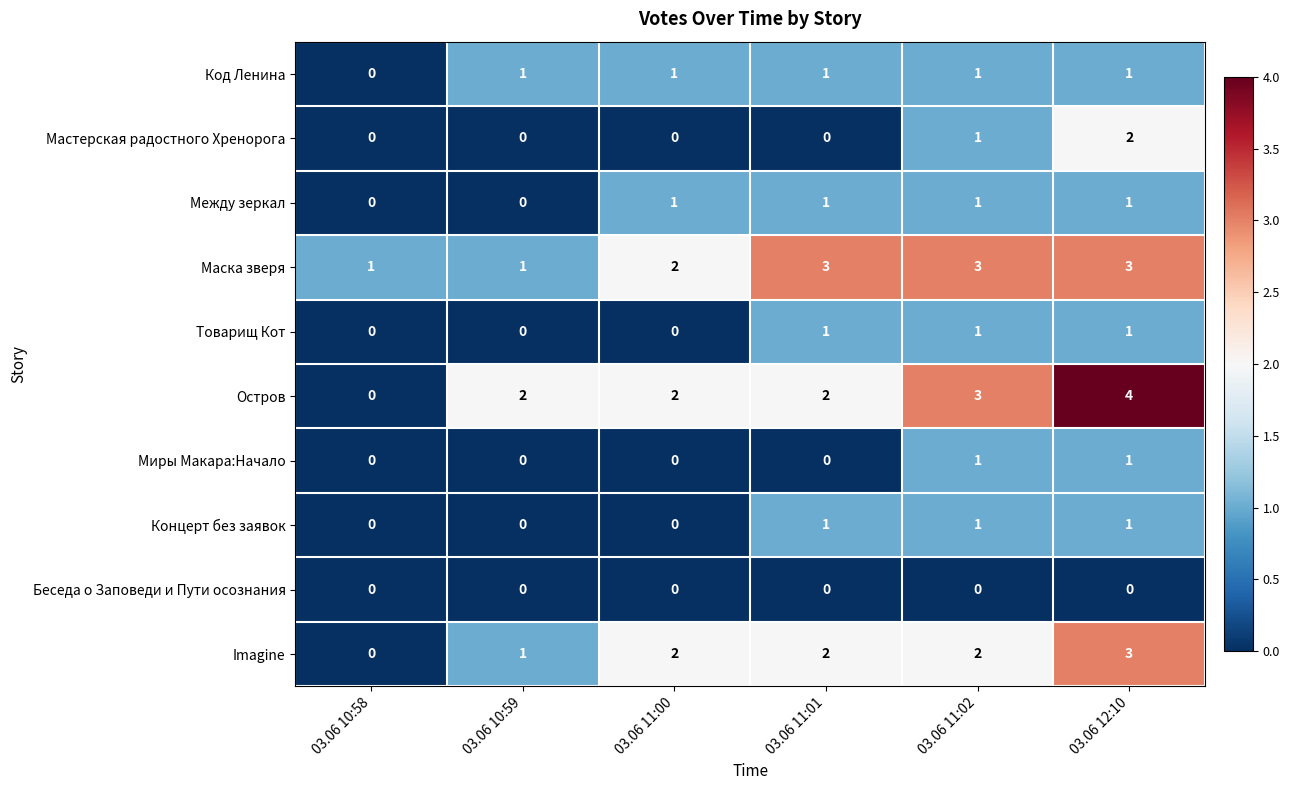

The value of Концерт без заявок at 03.06 10:59 is 0. True or false?

True